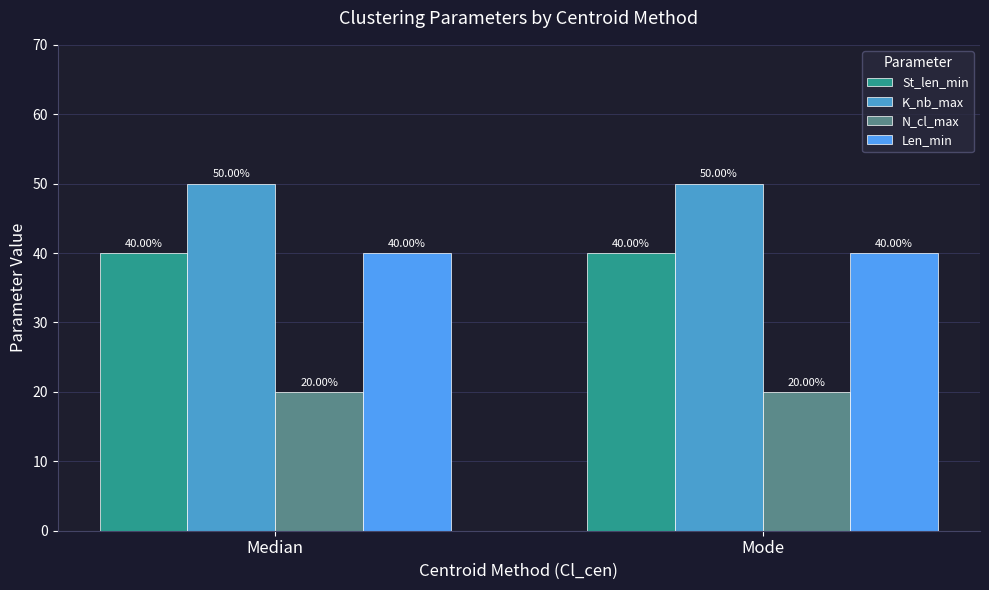

What are all the series names shown in the legend?

St_len_min, K_nb_max, N_cl_max, Len_min